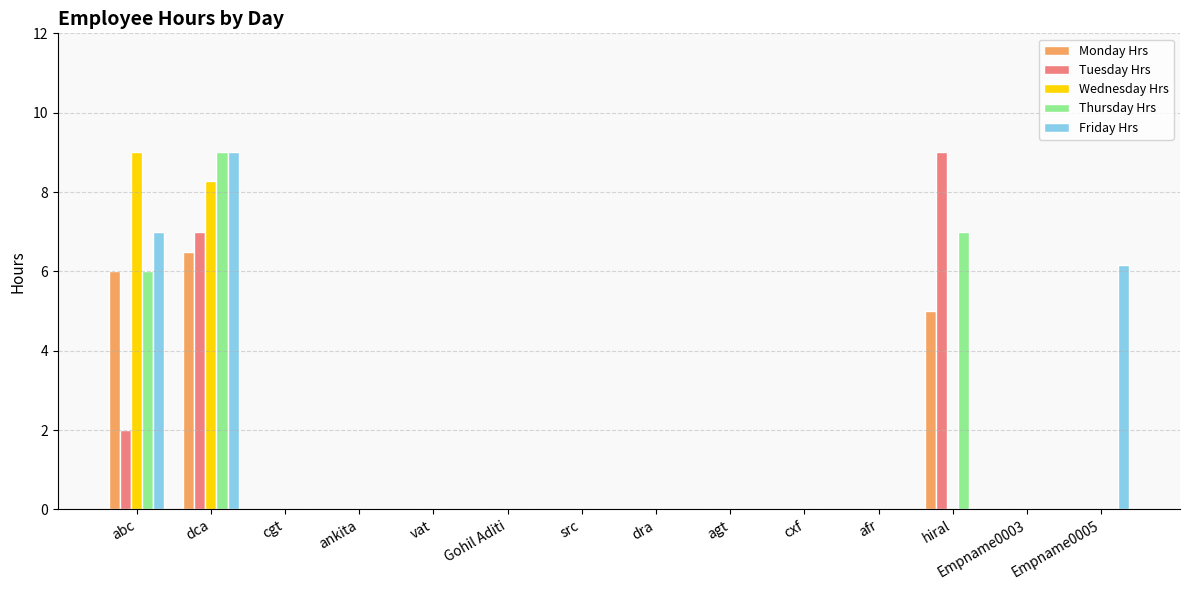

What is the sum of all Wednesday Hrs values?

17.3